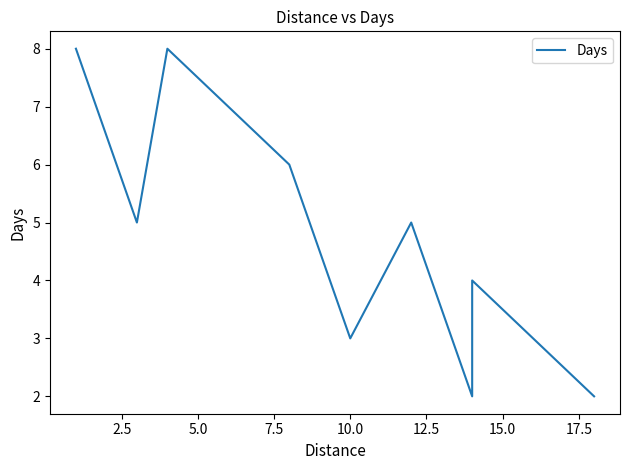

What is the difference between the maximum and minimum values?

6